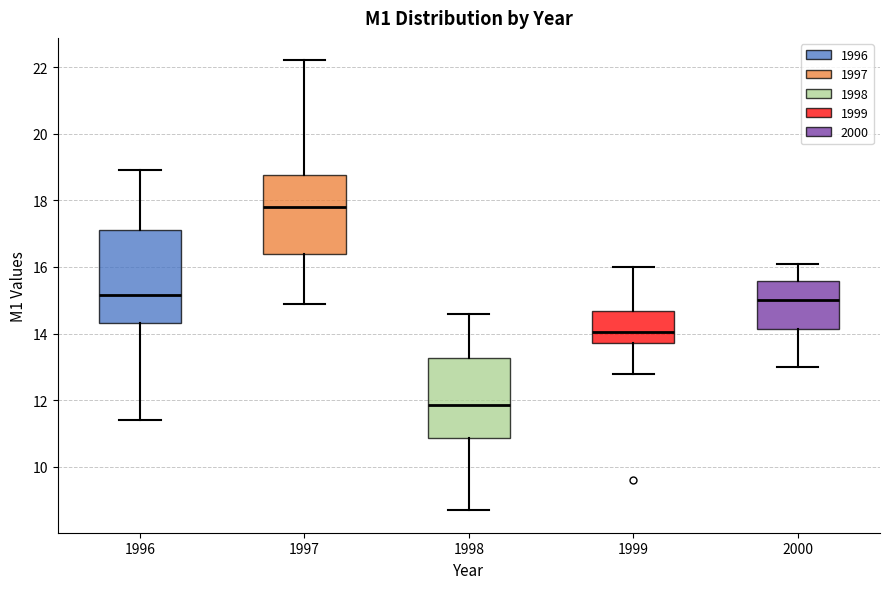

Reading left to right, transcribe this box plot: for each box, give where its median line is, the range the box spans, and where its two whiskers end, as read against the y-axis. The values are not printed on the chart, so give them approximately, as read against the axis.

1996: median 15.2, box 14.4 to 17.2, whiskers 11.4 to 19.0
1997: median 17.8, box 16.4 to 18.8, whiskers 15.0 to 22.2
1998: median 11.8, box 10.8 to 13.2, whiskers 8.8 to 14.6
1999: median 14.0, box 13.8 to 14.6, whiskers 12.8 to 16.0
2000: median 15.0, box 14.2 to 15.6, whiskers 13.0 to 16.2